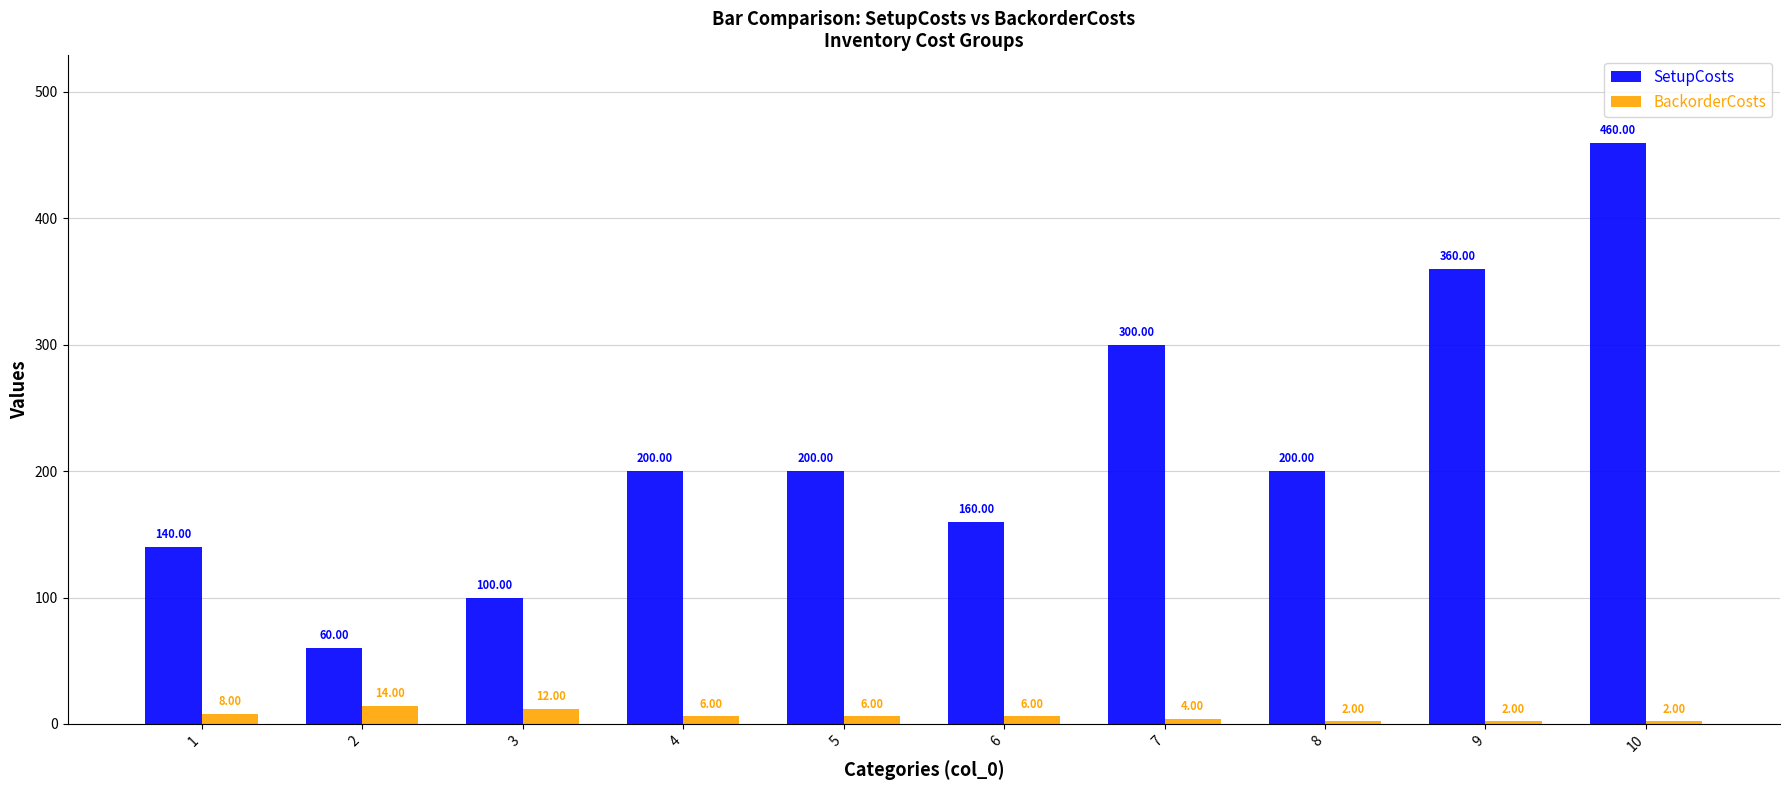

Rank the series by their average value, from lowest to highest.

BackorderCosts, SetupCosts